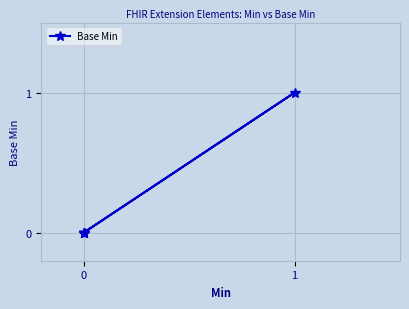

How many lines are shown in the chart?

1